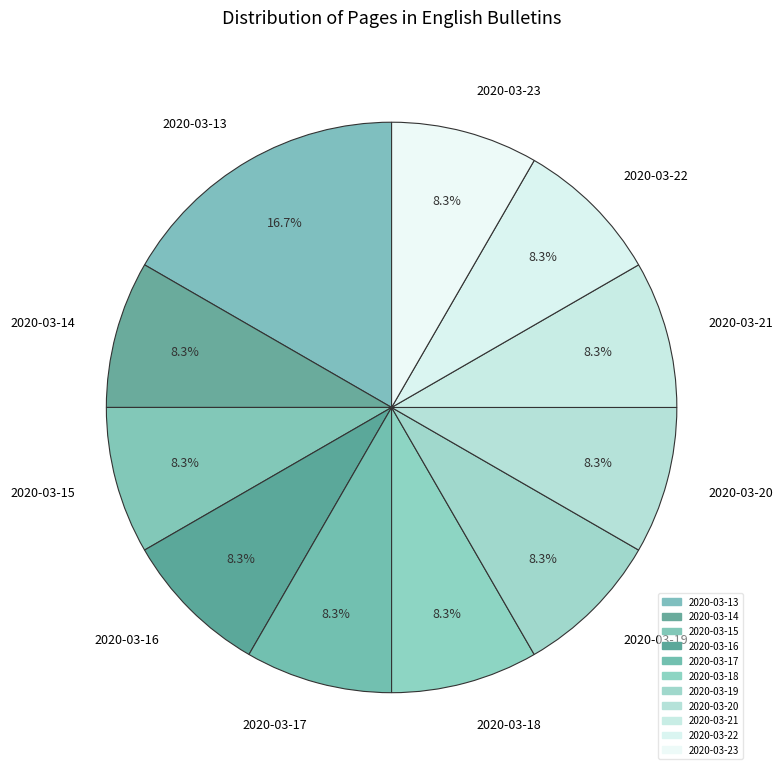

Is it true that 2020-03-18 is 1% of the pie?

False